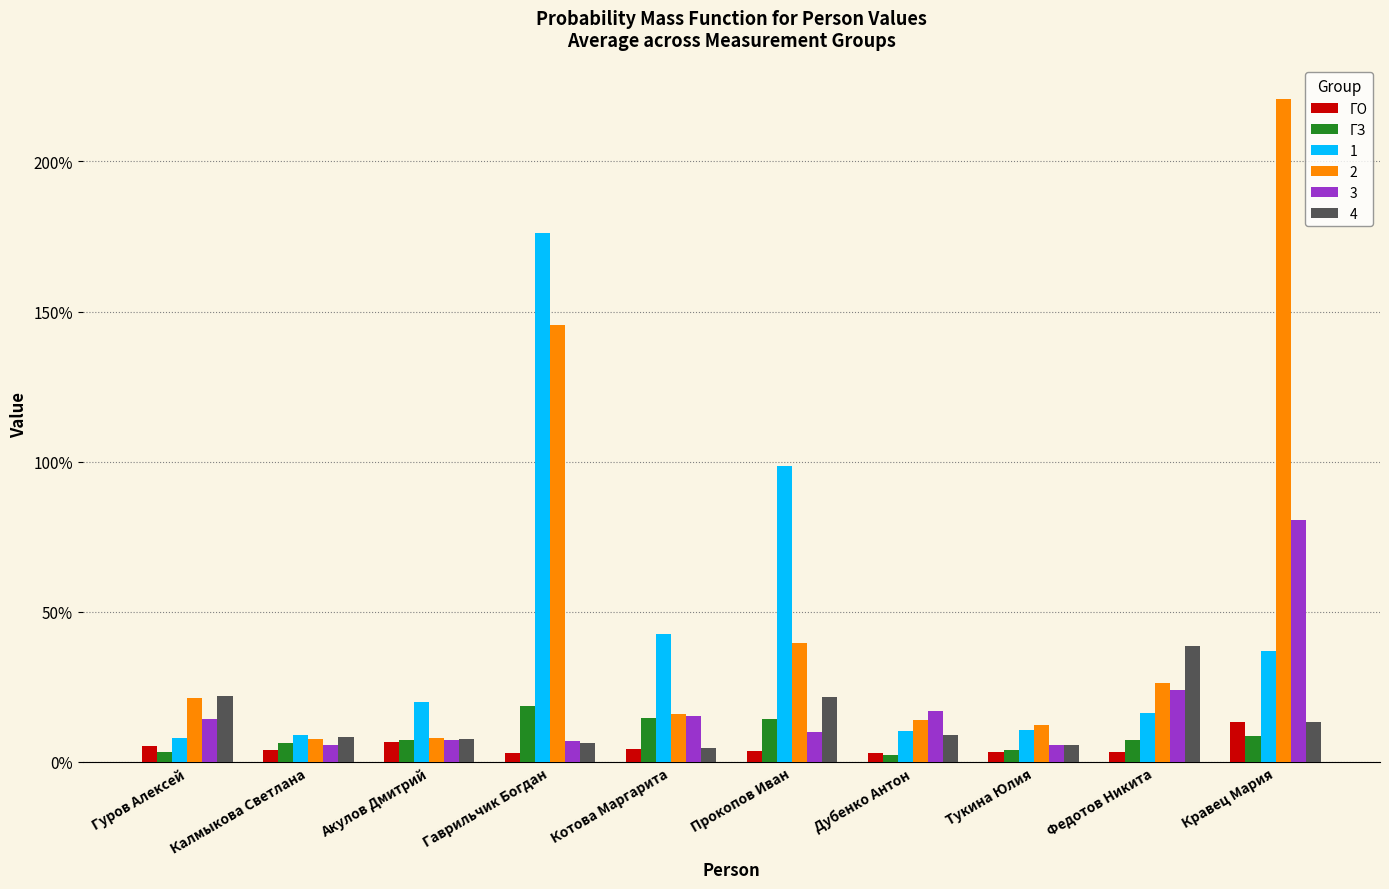

Is the value of ГО at Тукина Юлия greater than the value of ГЗ at Калмыкова Светлана?

No